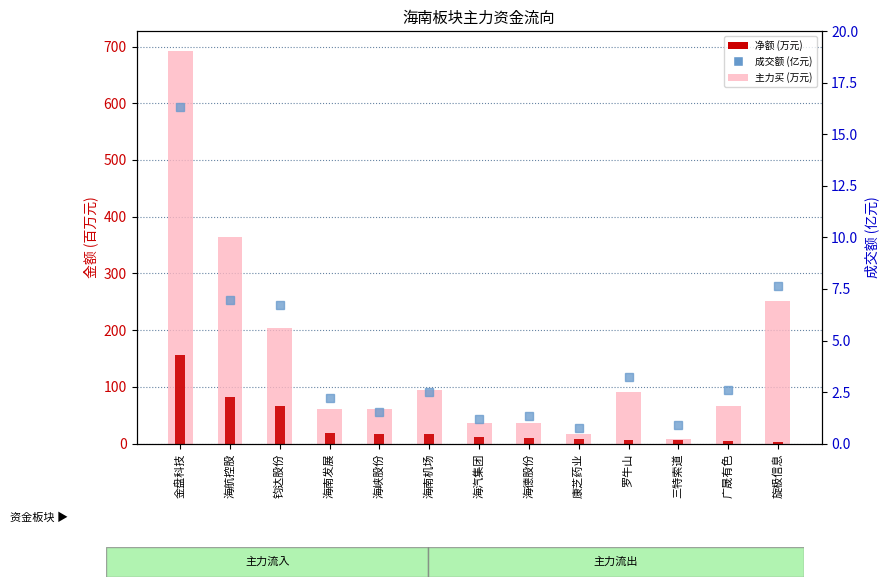

Reading left to right, what are all the values shown in this chart?

主力买 (万元): 692.2	364.9	203.1	61.4	60.6	95.3	35.7	35.6	16.8	91.4	8.0	65.8	250.8
净额 (万元): 156.8	82.9	66.9	19.2	17.6	16.8	11.8	10.2	7.9	6.1	5.6	4.1	3.0
成交额 (亿元): 16.3	7.0	6.7	2.2	1.6	2.5	1.2	1.3	0.8	3.2	0.9	2.6	7.6